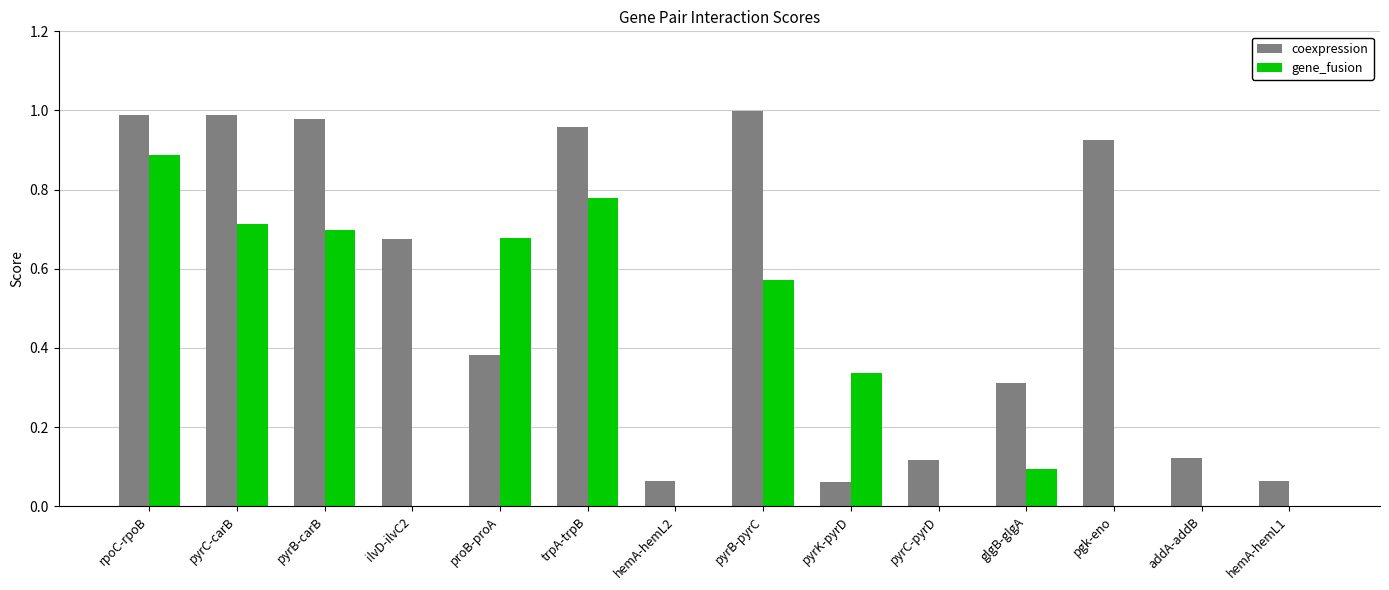

Between proB-proA and addA-addB, which series saw the biggest shift?

gene_fusion